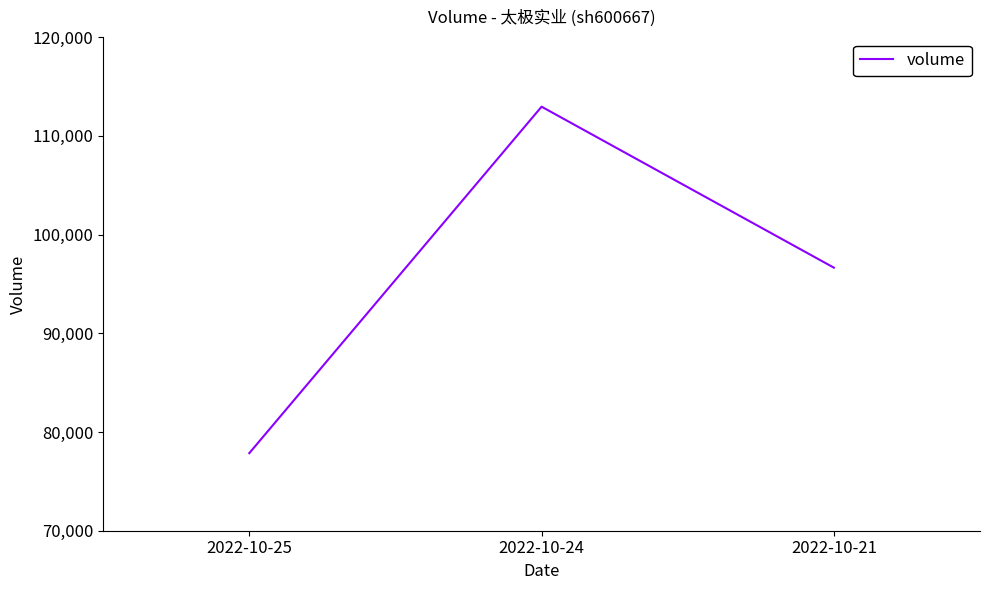

What is the difference between the maximum and minimum values?

35101